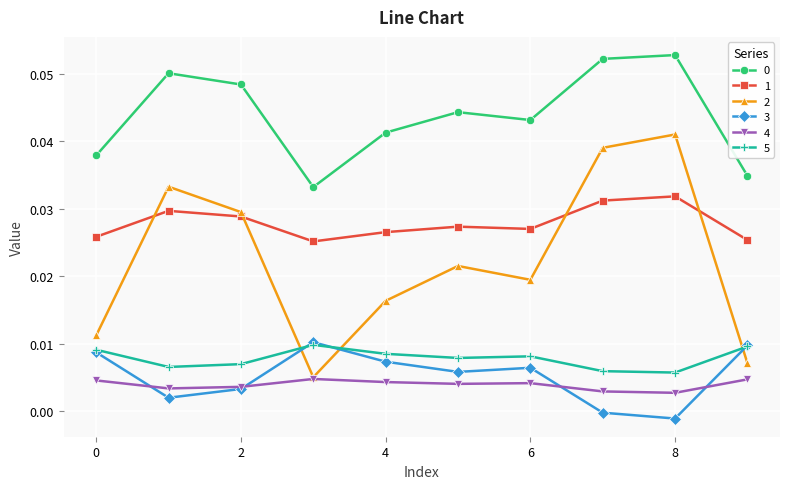

True or false: 2 and 1 cross at least once.

True